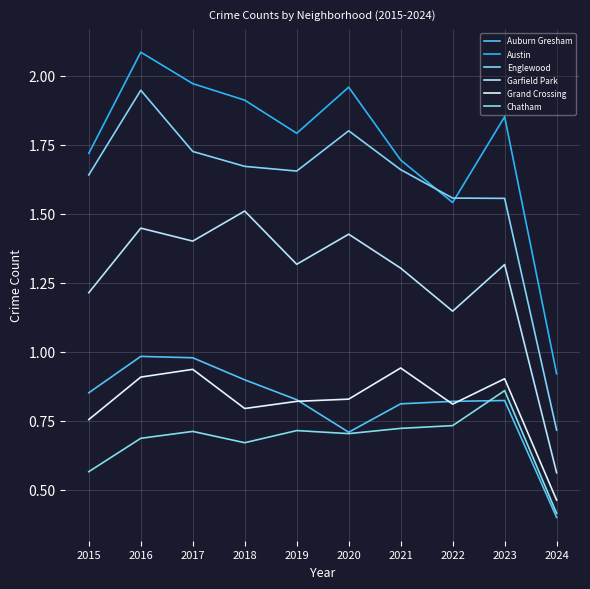

True or false: Garfield Park and Austin intersect in this chart.

False